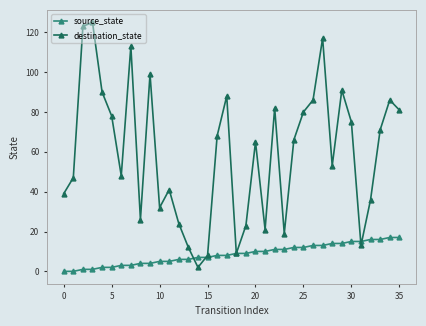

Which series has the largest range (max minus min)?

destination_state